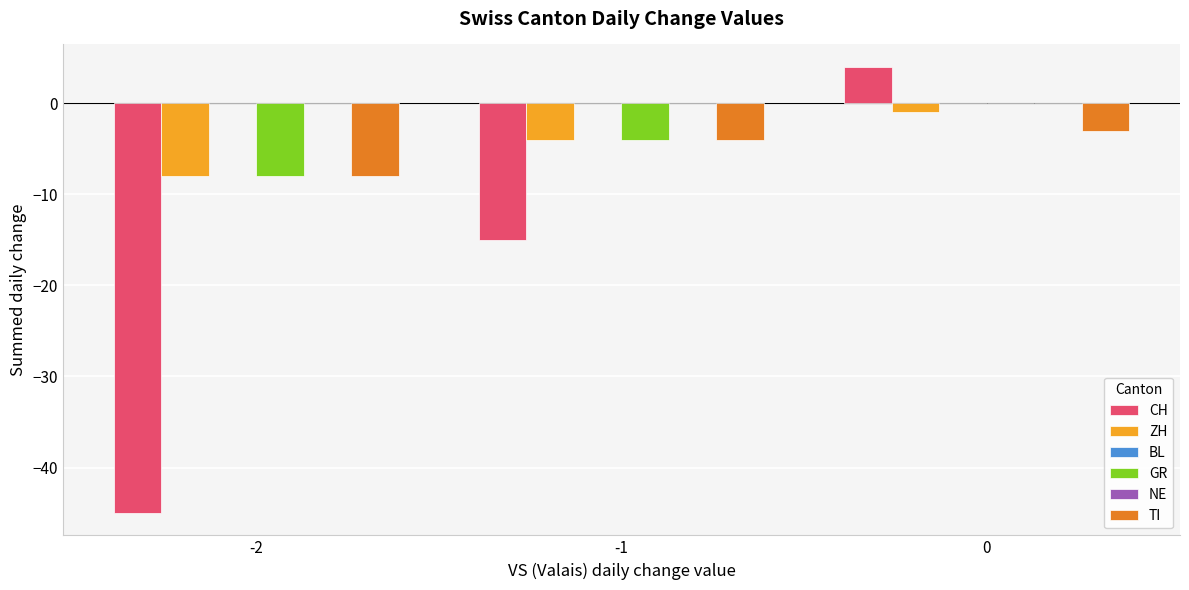

Count the number of data series in this chart.

6